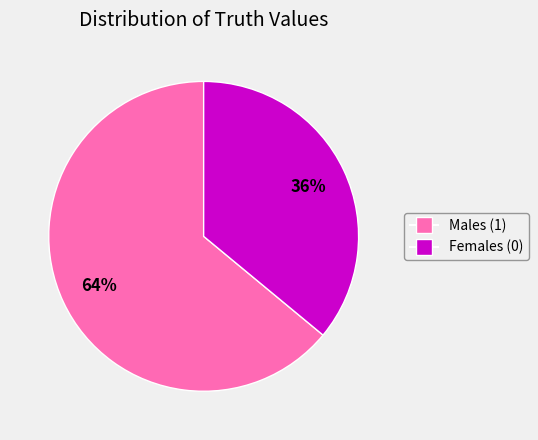

Count the number of slices in the pie.

2